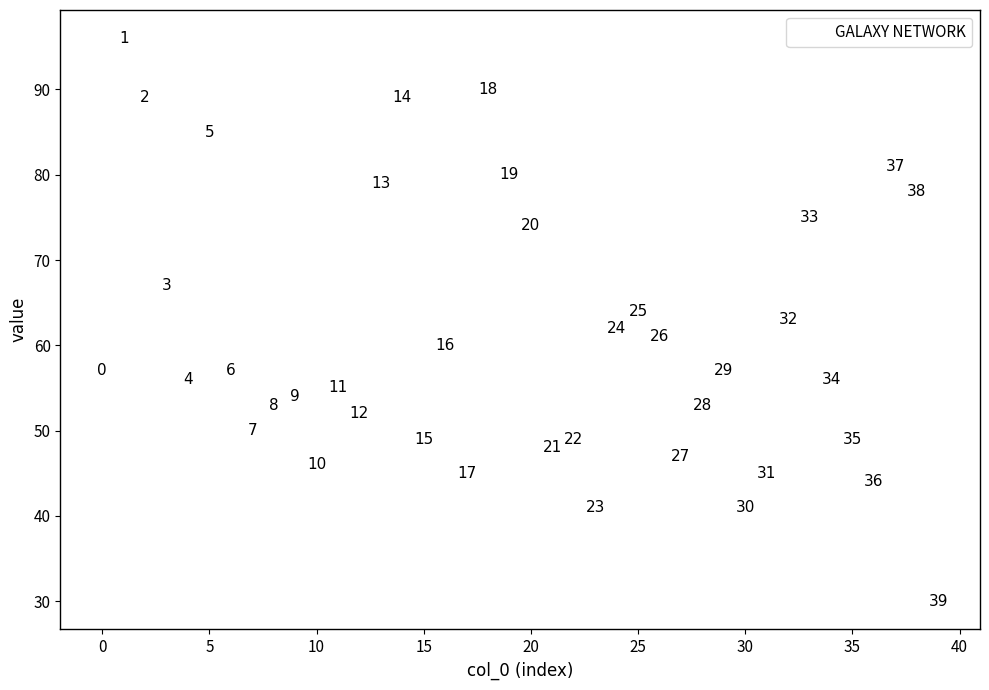

What is the range of Y values (max minus min)?

66